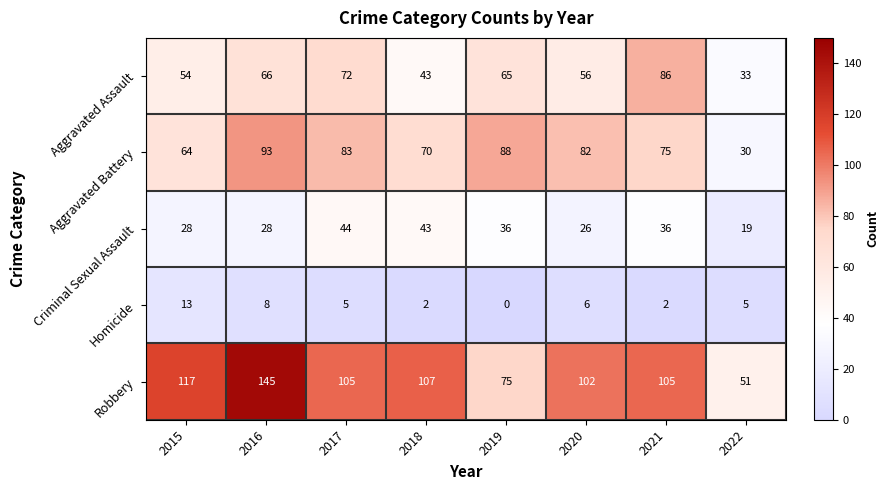

What is the difference between the highest and lowest values at 2018?

105